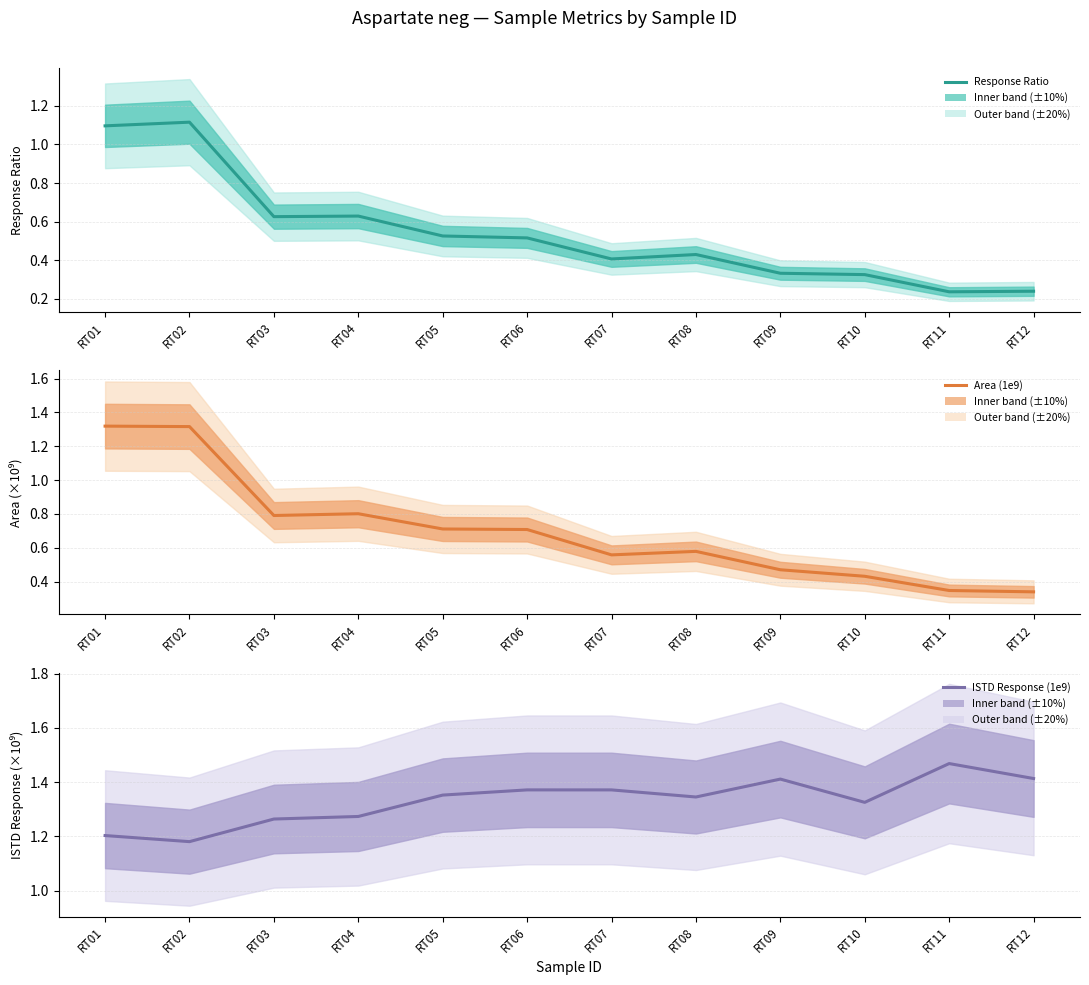

What is the difference between the highest and lowest values at RT10?

1.0